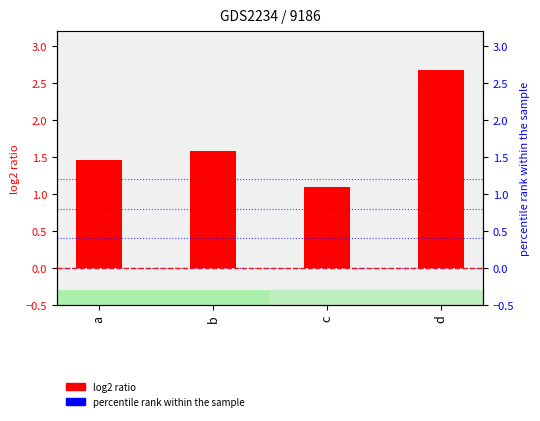

Reading left to right, transcribe all the data shown in this chart.

a=1.5	b=1.6	c=1.1	d=2.7